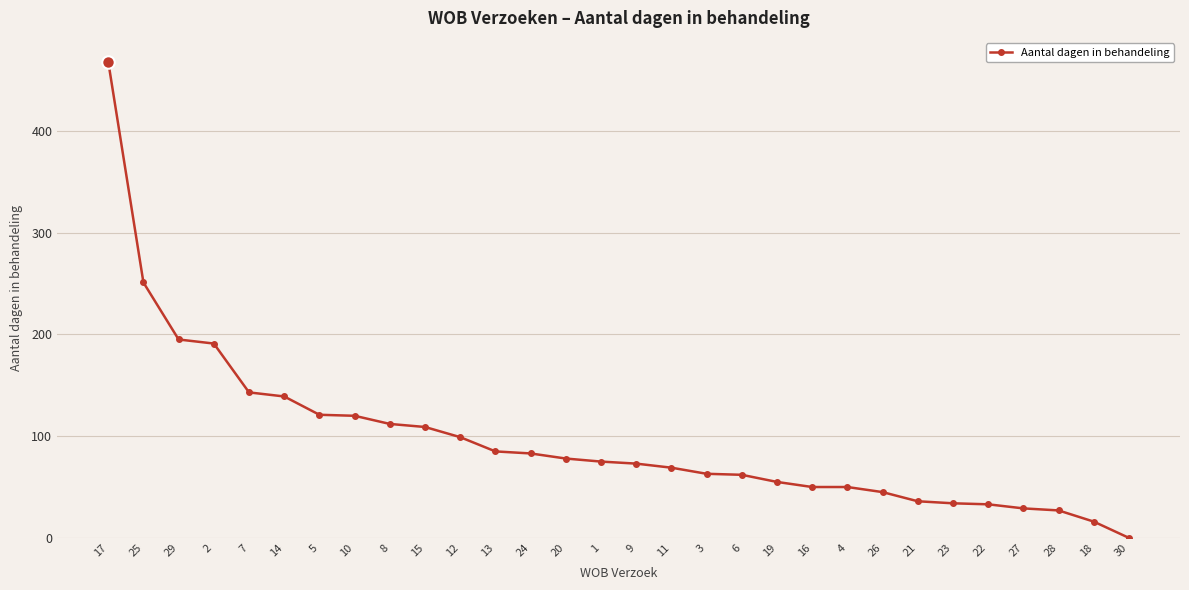

Which category has the lowest value across all series?

30